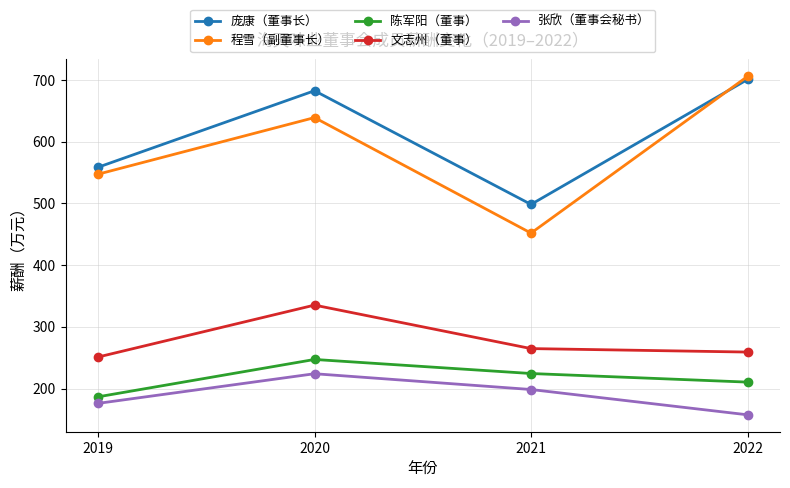

True or false: 文志州（董事） has more than 0 interior local peaks.

True